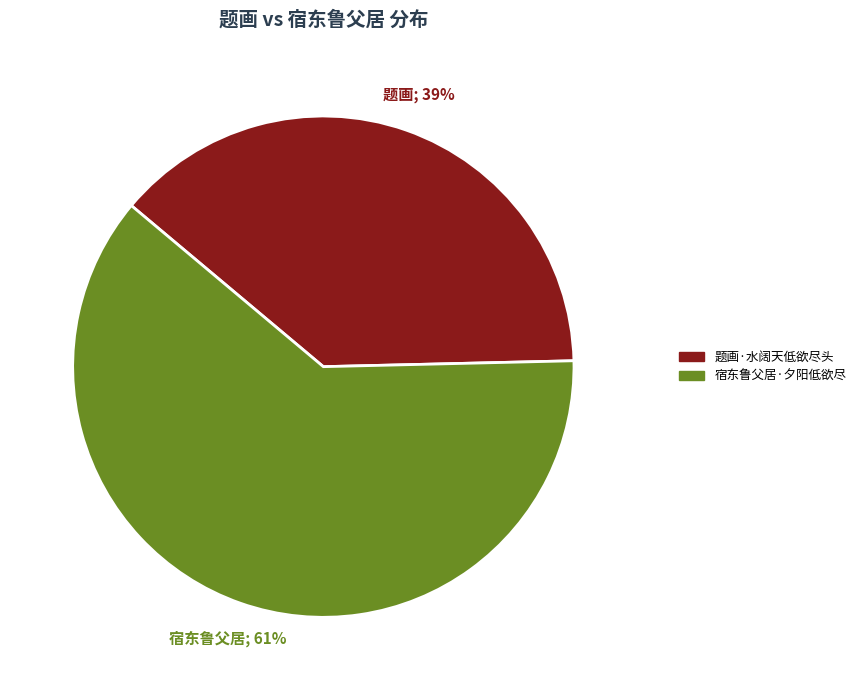

To the nearest percent, what is the combined percentage of 题画·水阔天低欲尽头 and 宿东鲁父居·夕阳低欲尽?

100%